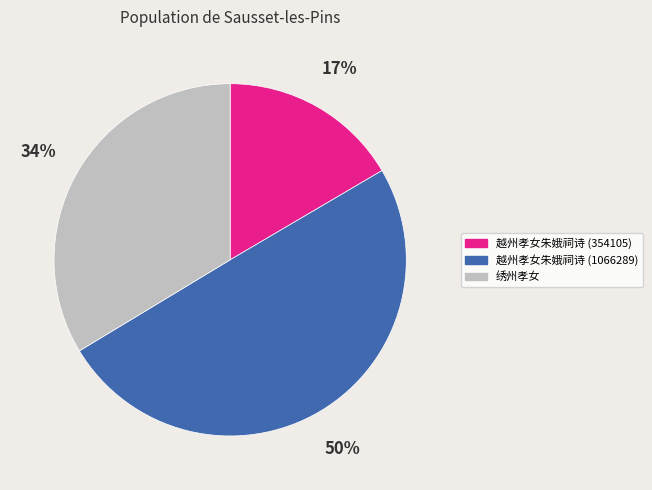

Do 越州孝女朱娥祠诗 (1066289) and 越州孝女朱娥祠诗 (354105) together represent more than half of the pie?

Yes